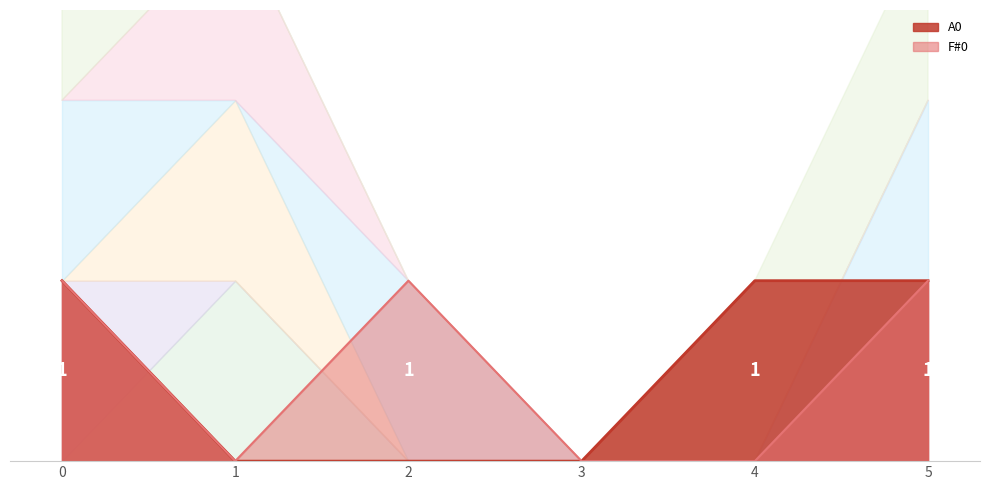

How many series are shown in this chart?

6